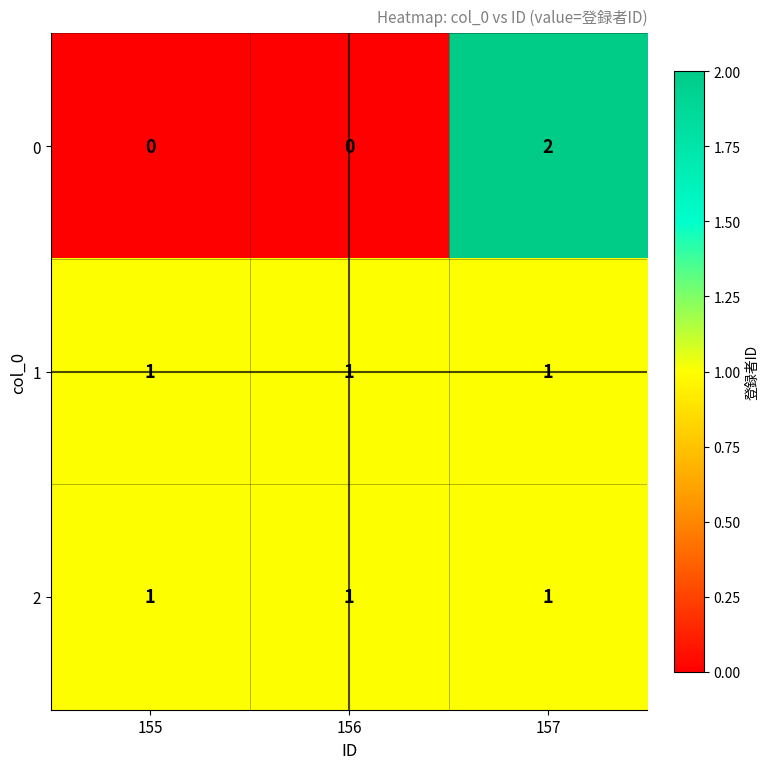

At which category does the chart reach its peak across all series?

157